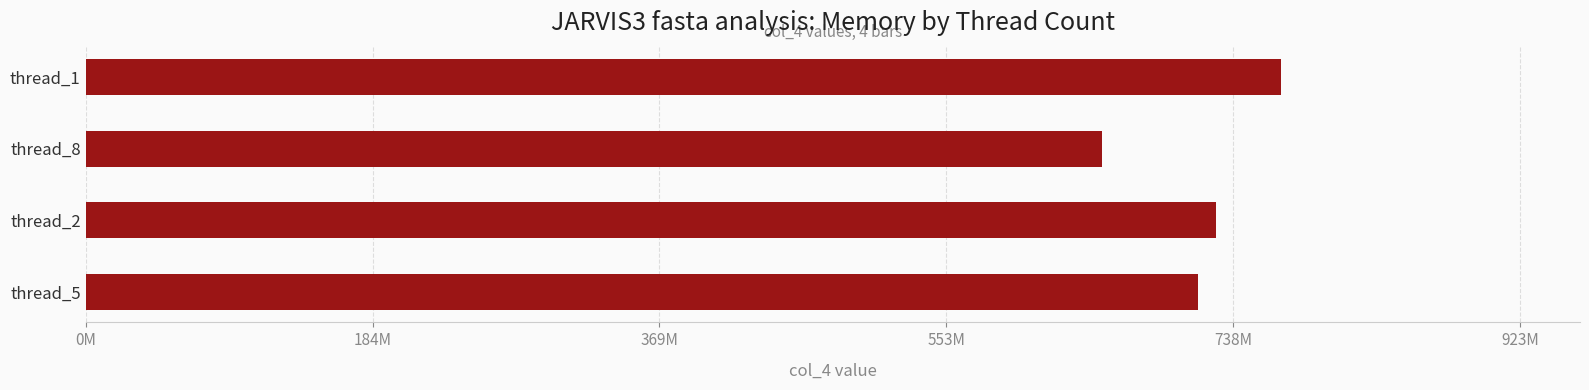

At which label is the value closest to 711936000?

thread_5